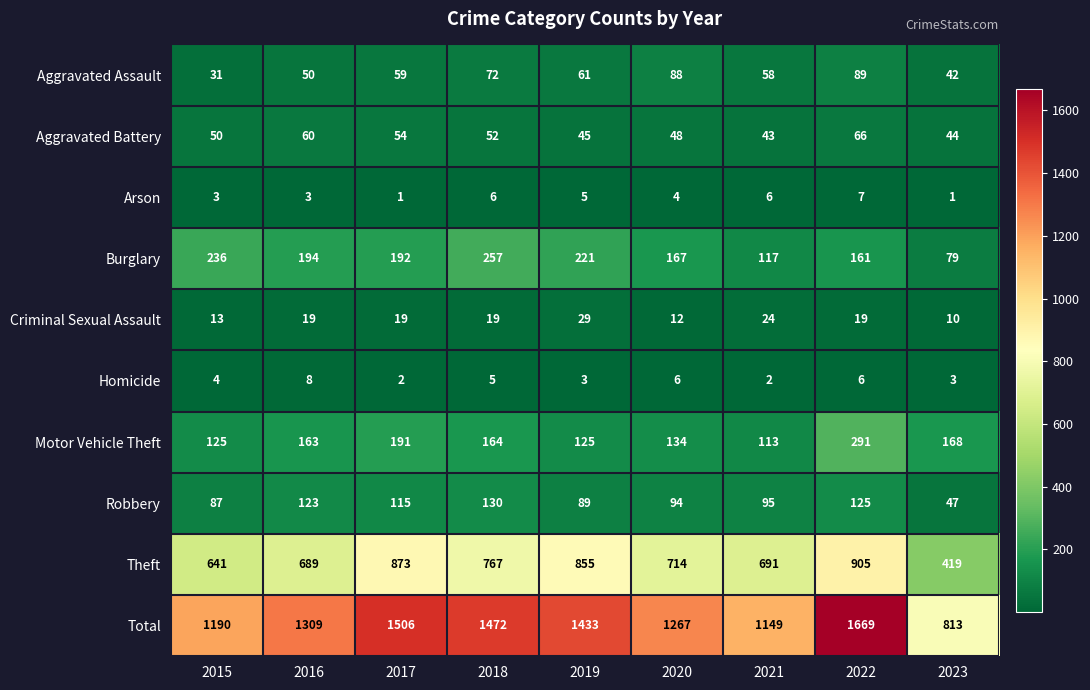

What is the sum of all Homicide values?

39